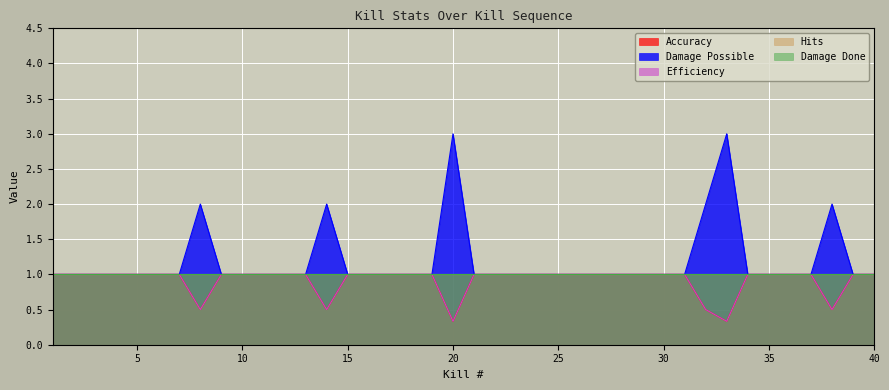

What is the maximum value for Damage Possible?

3.0